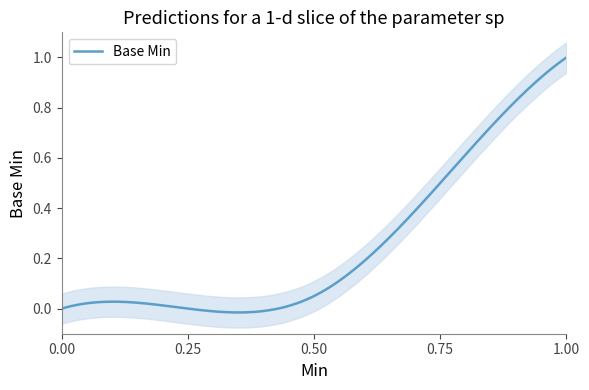

What is the difference between the values at 1 and 0?

1